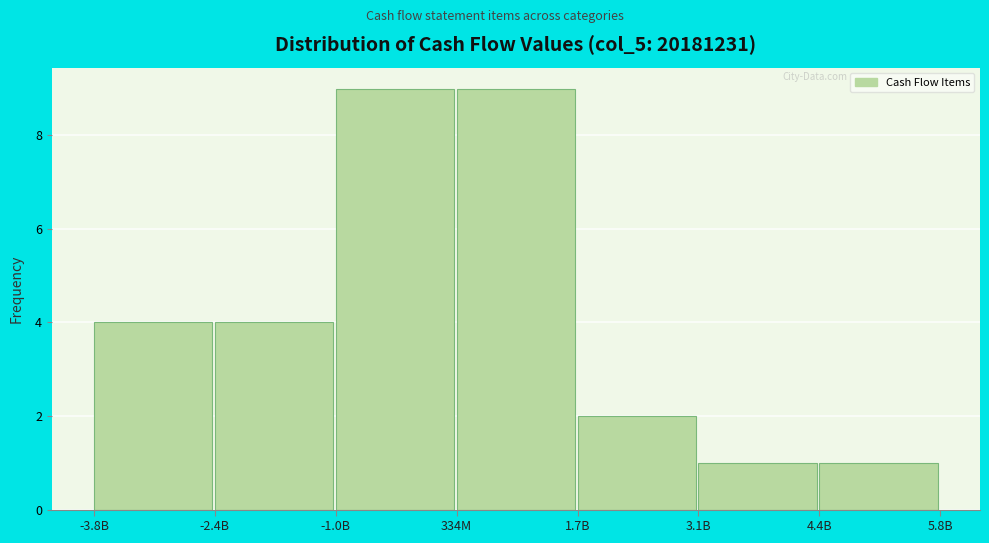

Reading left to right, extract all data points from this chart.

4	4	9	9	2	1	1